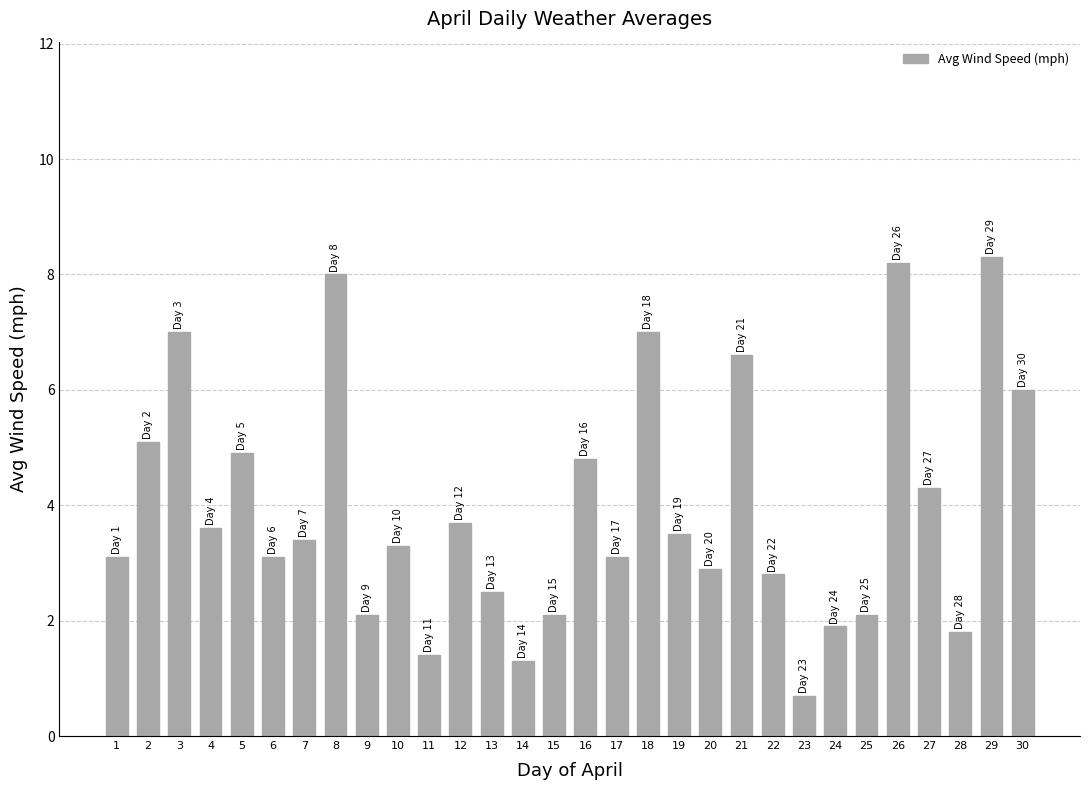

Where does the data first go above 3?

1